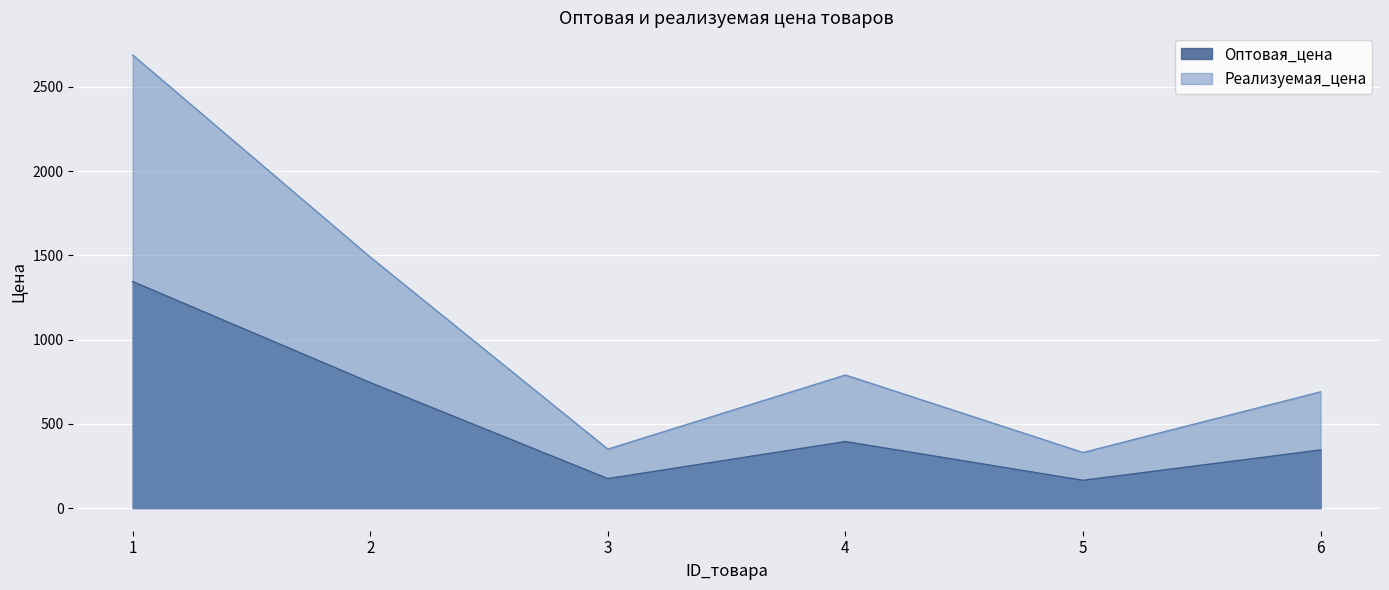

Is the value of Оптовая_цена at 3 greater than the value of Реализуемая_цена at 1?

No